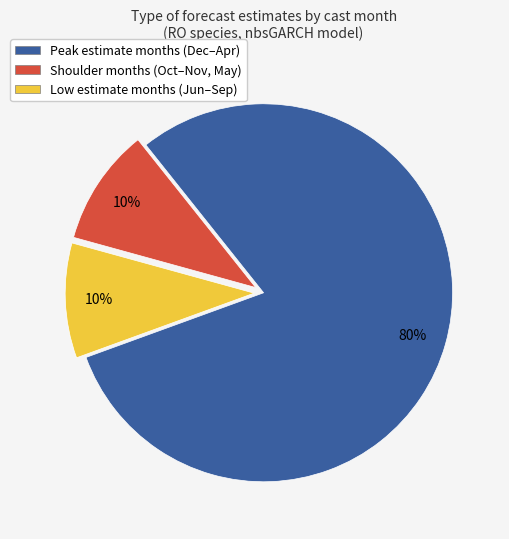

Does Peak estimate months (Dec–Apr) represent more than half of the total?

Yes